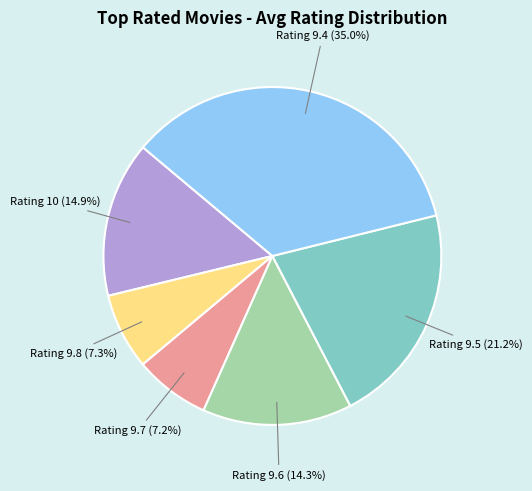

Which category has the biggest portion of the pie?

Rating 9.4